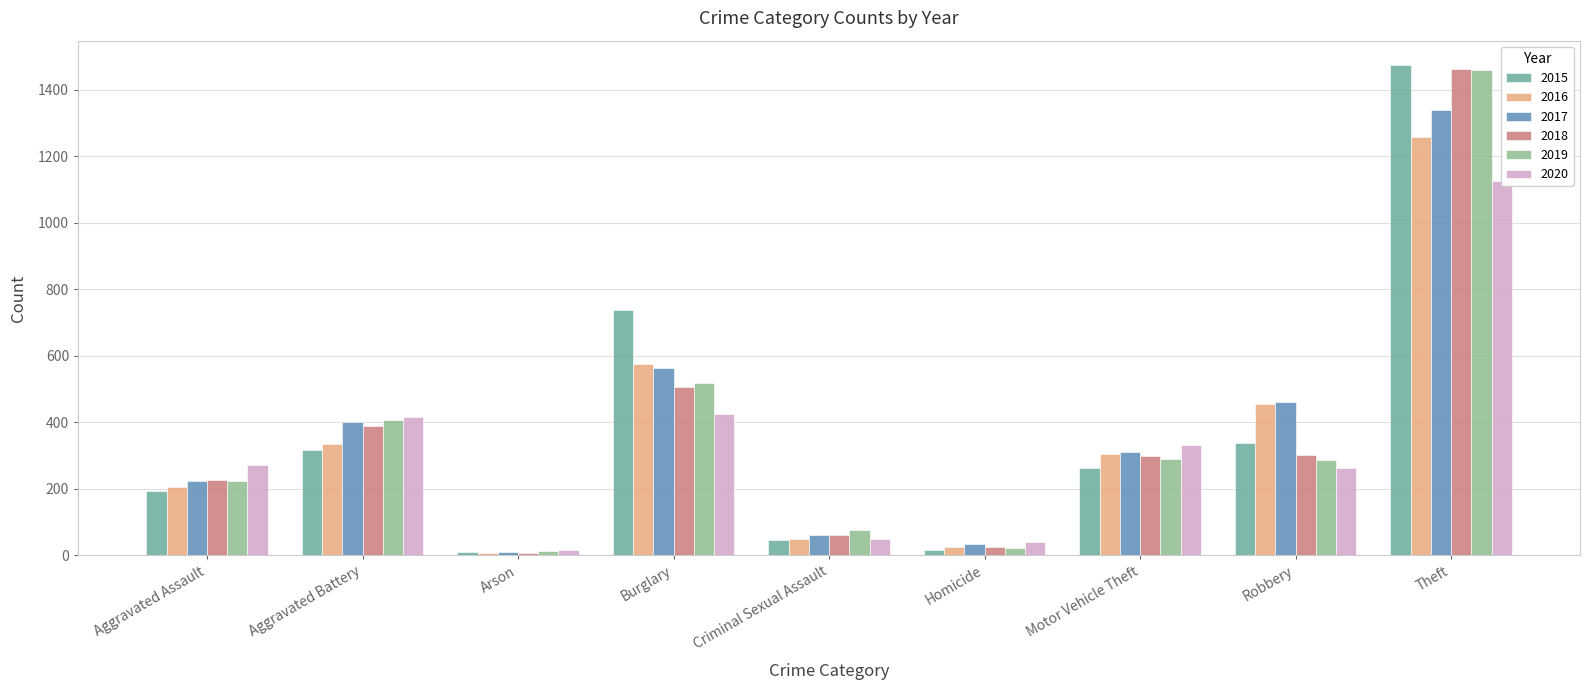

At which category does the chart reach its minimum across all series?

Arson